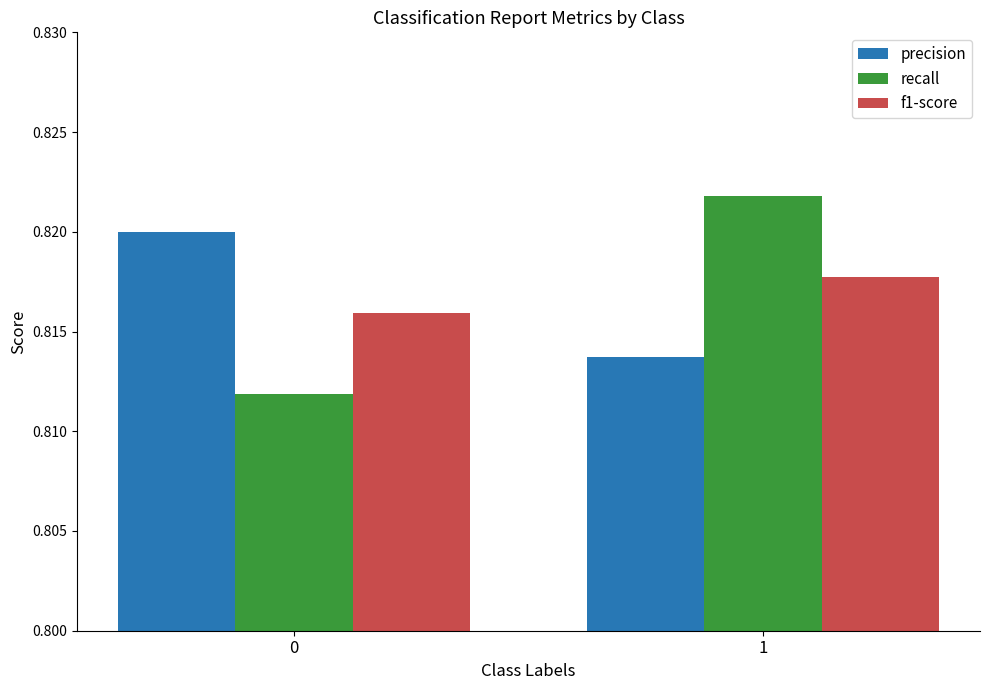

At 0, list the series in order from largest to smallest.

precision, f1-score, recall